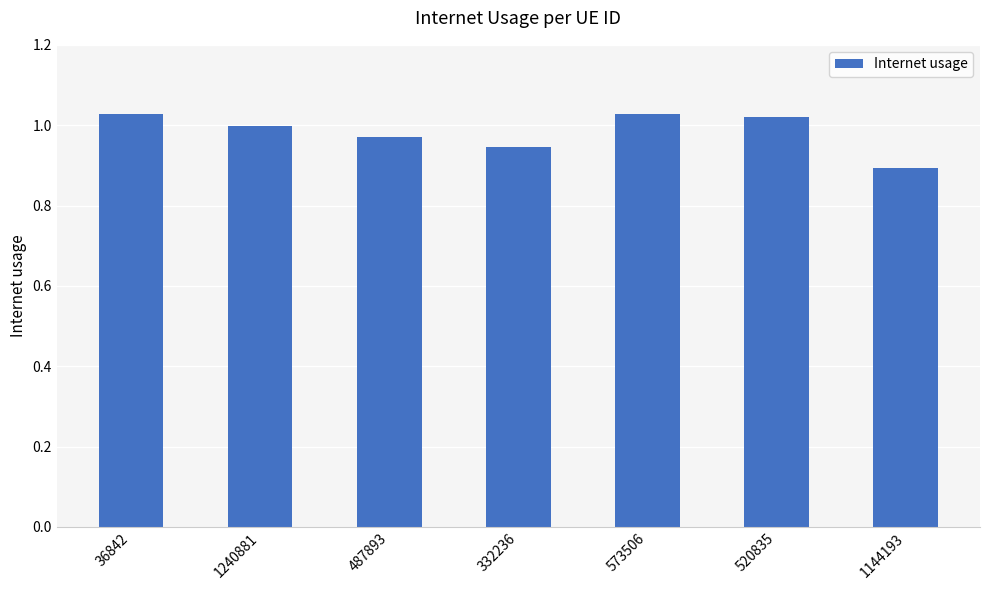

How many bars are there in total?

7